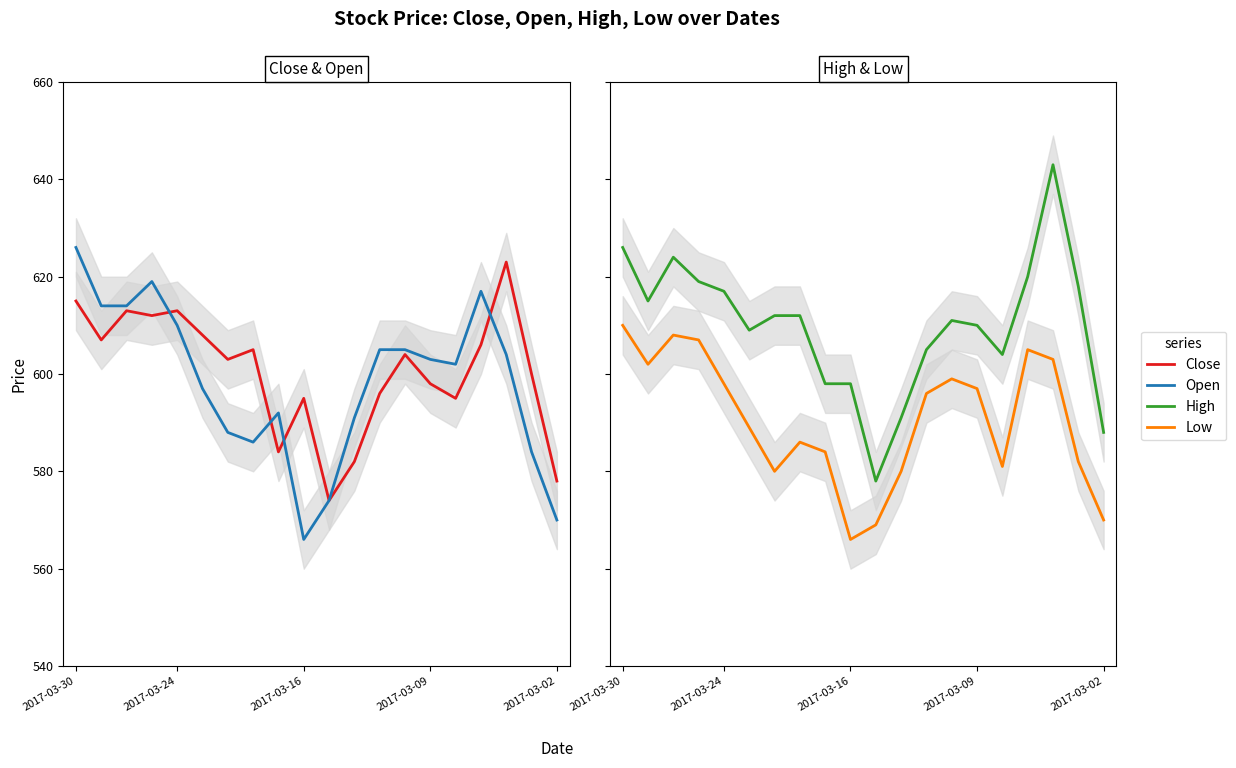

How many data points in High are above 612?

8